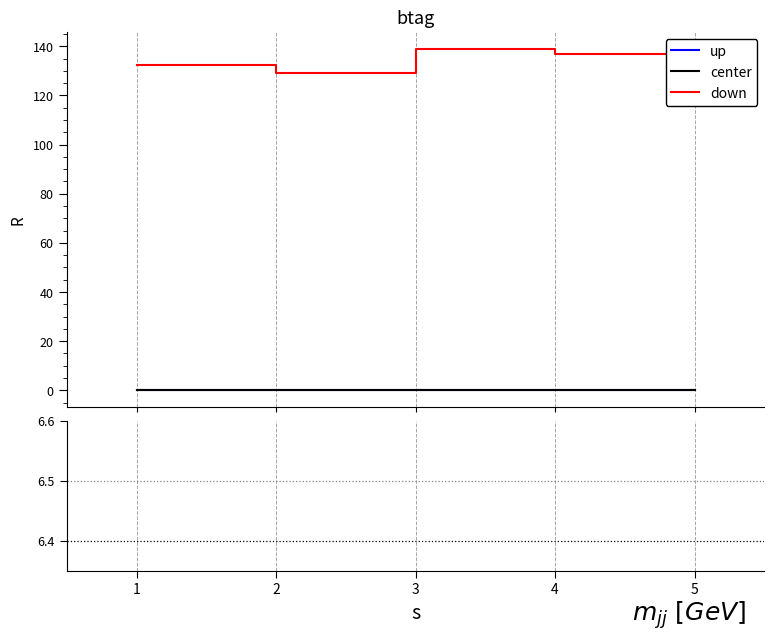

Which series has the widest spread of values?

down